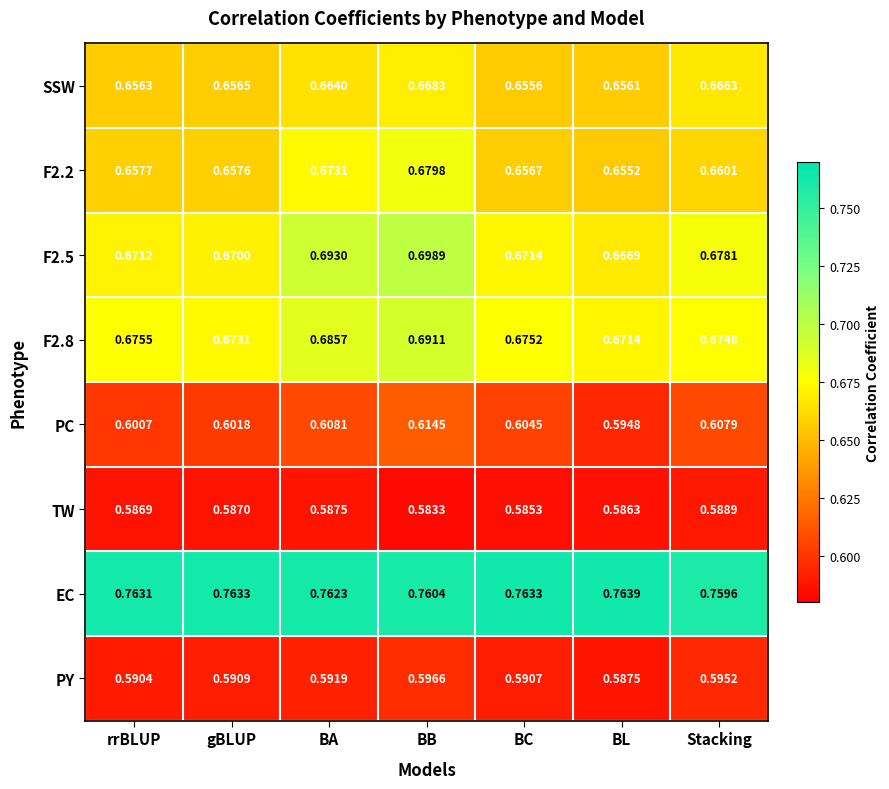

Which series has the largest range (max minus min)?

F2.5